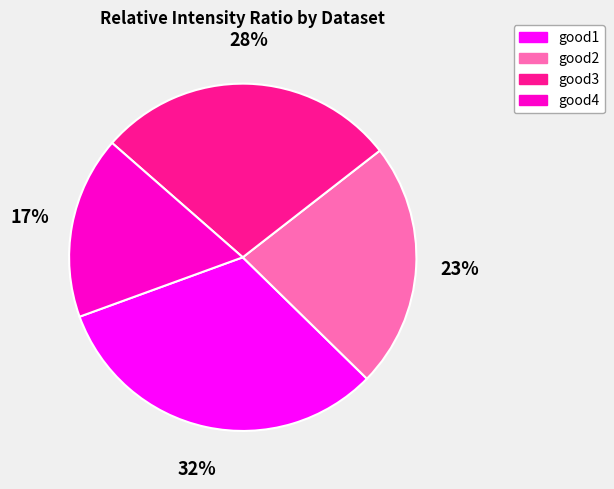

Which has a higher value, good3 or good4?

good3